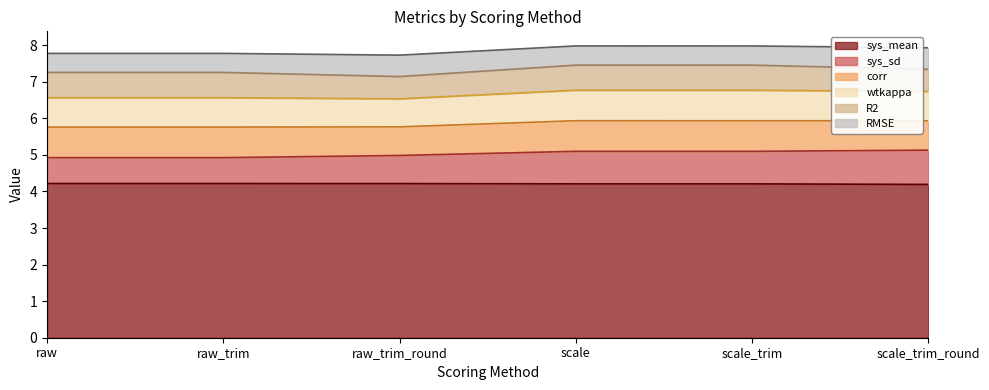

Between raw_trim_round and scale_trim, which series saw the biggest shift?

sys_sd